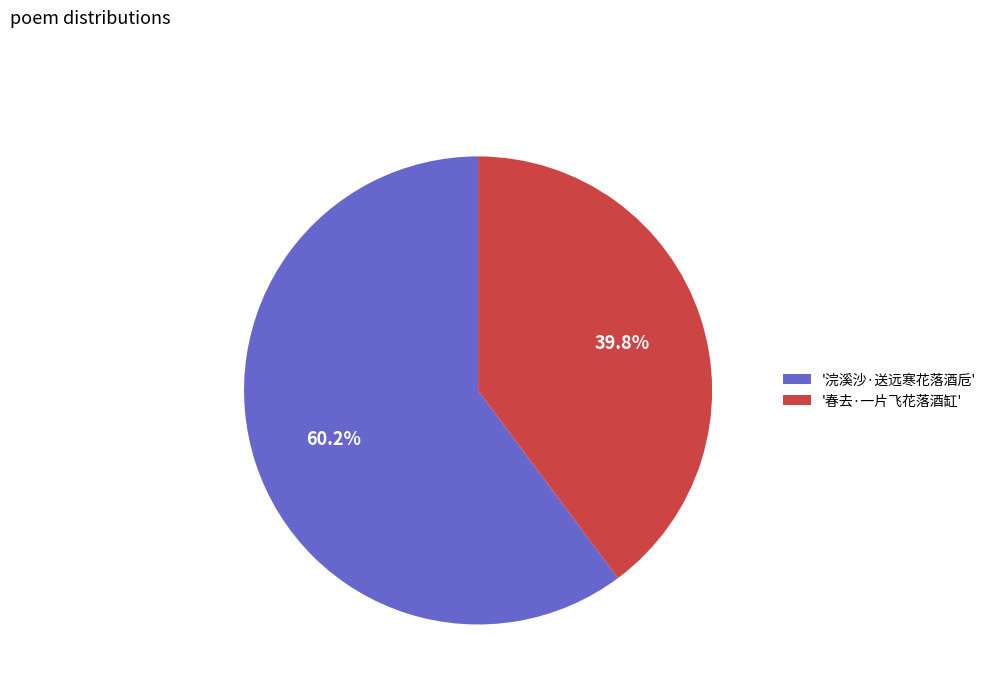

Which category accounts for the majority?

'浣溪沙·送远寒花落酒卮'